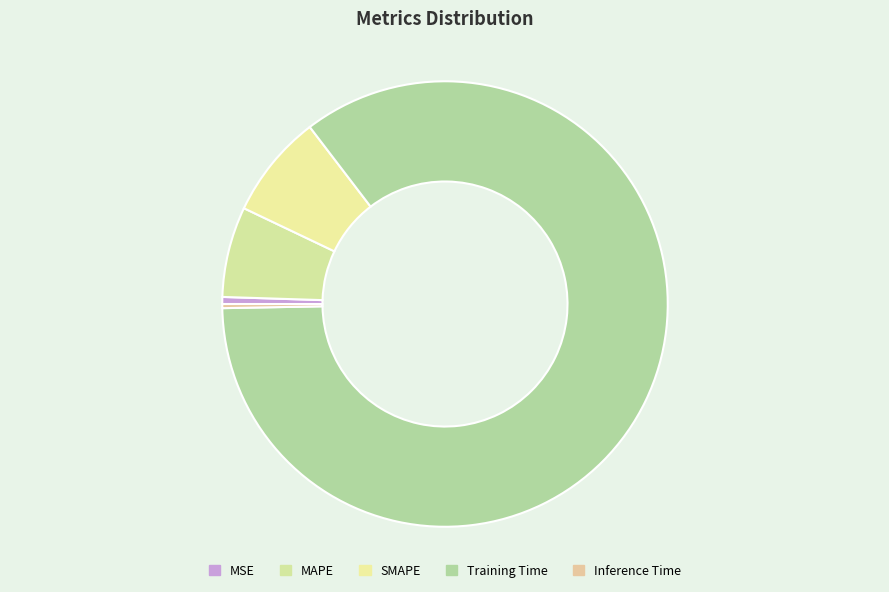

Count the number of slices in the pie.

5